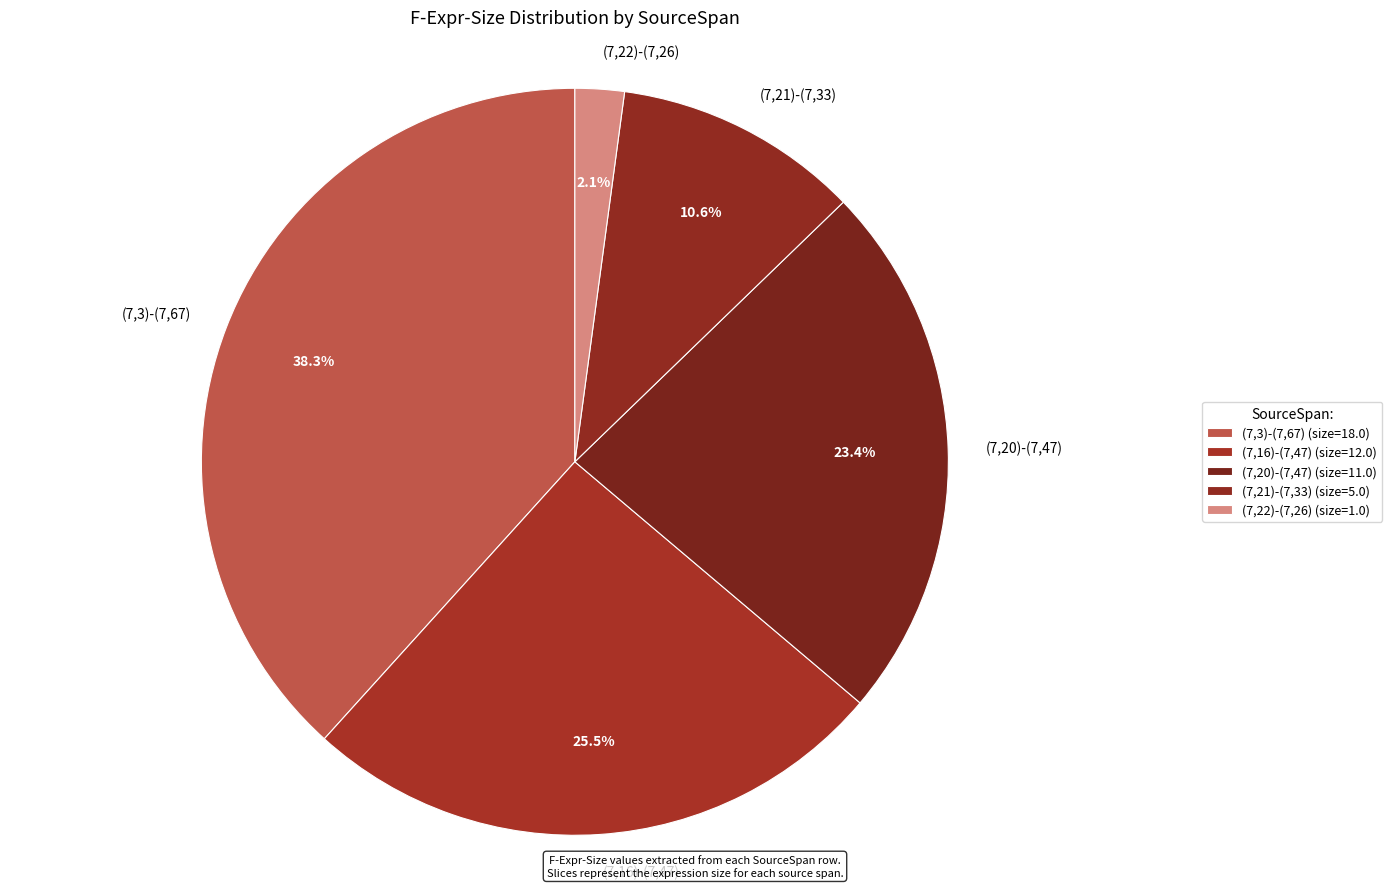

What is the ratio of the value at (7,22)-(7,26) to the value at (7,21)-(7,33)?

0.2